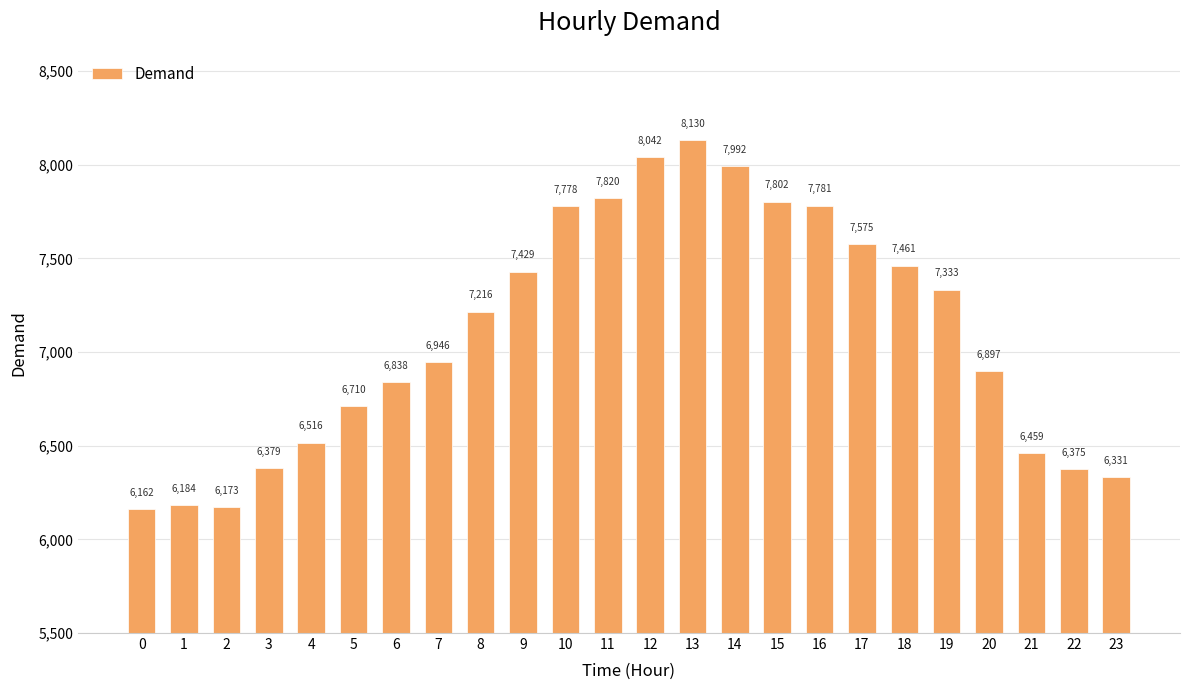

The chart shows a value of 1648 at 0. True or false?

False